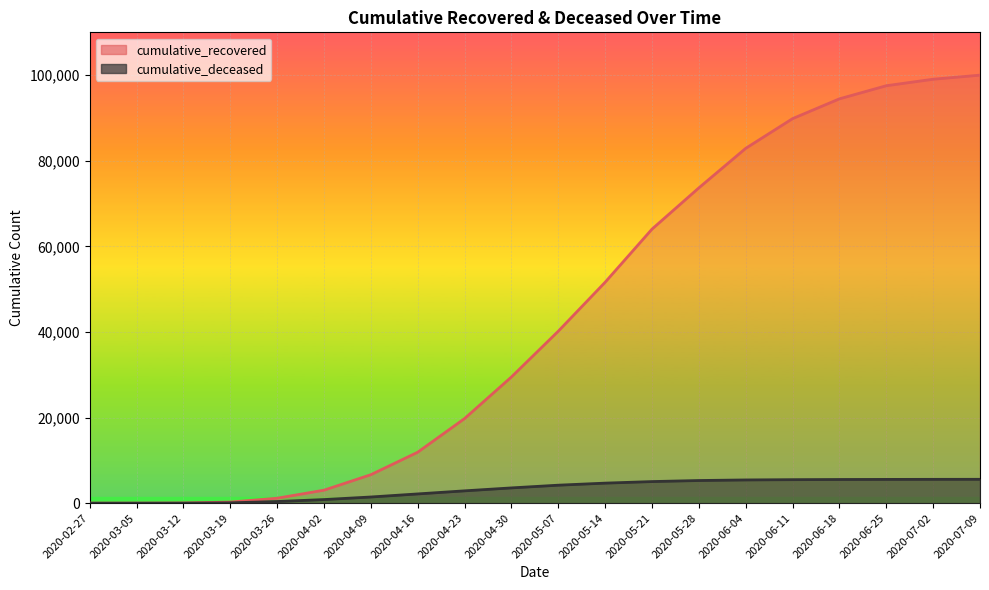

True or false: cumulative_deceased and cumulative_recovered intersect in this chart.

False